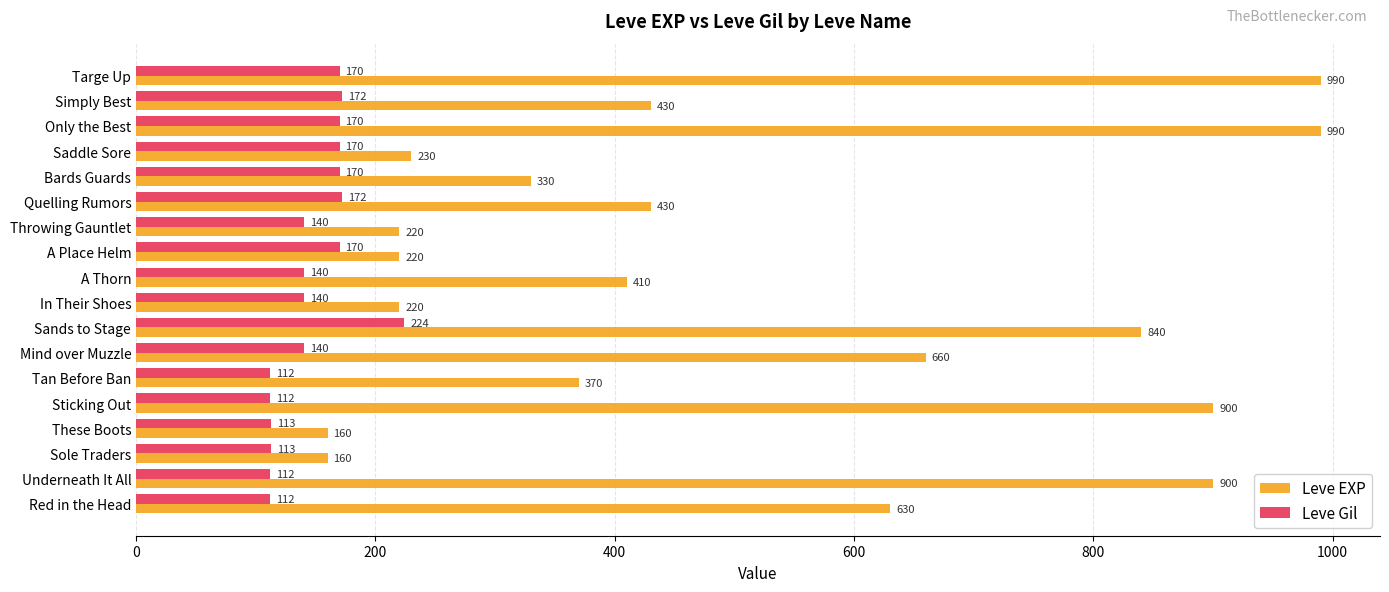

Is it true that Leve Gil equals 170 at Saddle Sore?

True